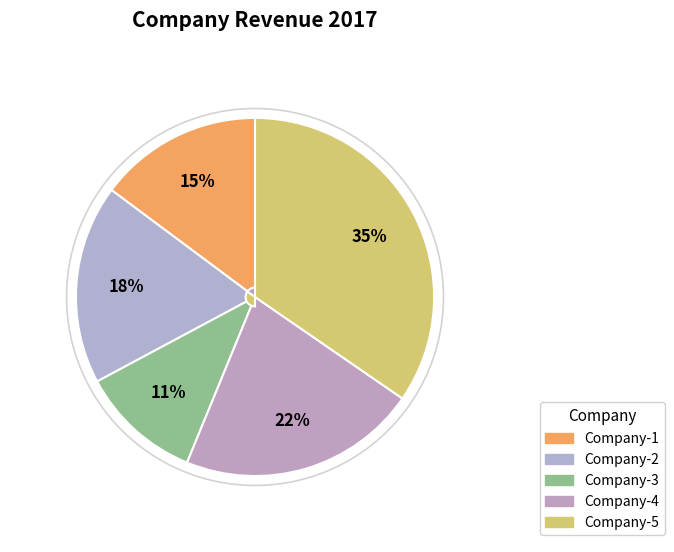

What percentage is the Company-4 slice, to the nearest percent?

22%